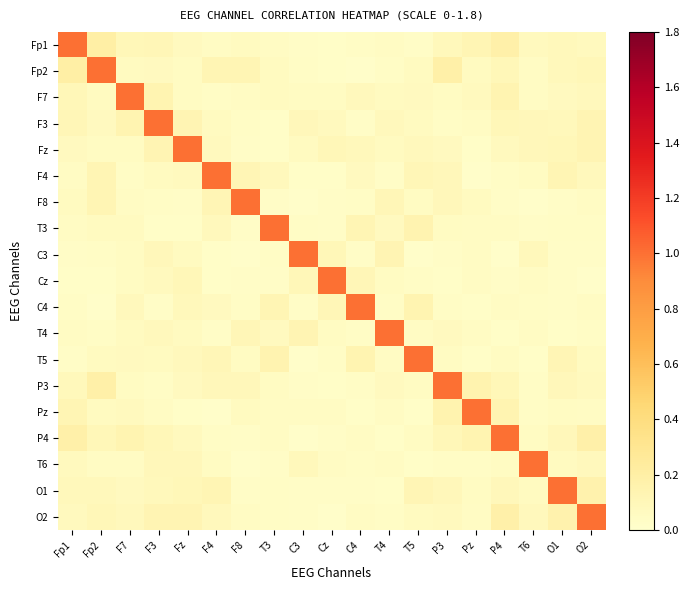

What is the spread (max minus min) of values at O2?

1.0